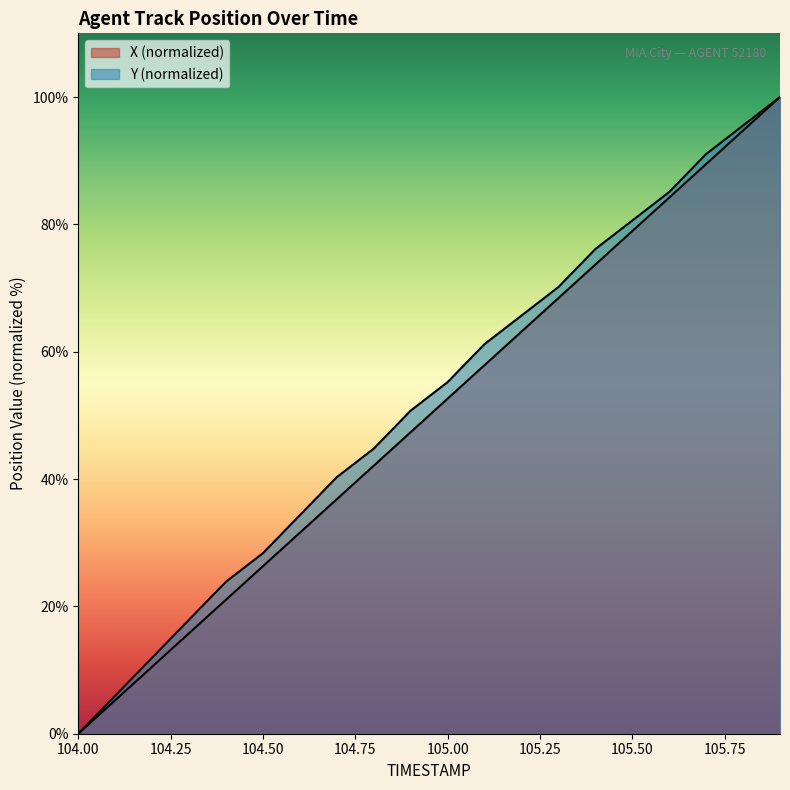

How many positive values does the X series have?

19